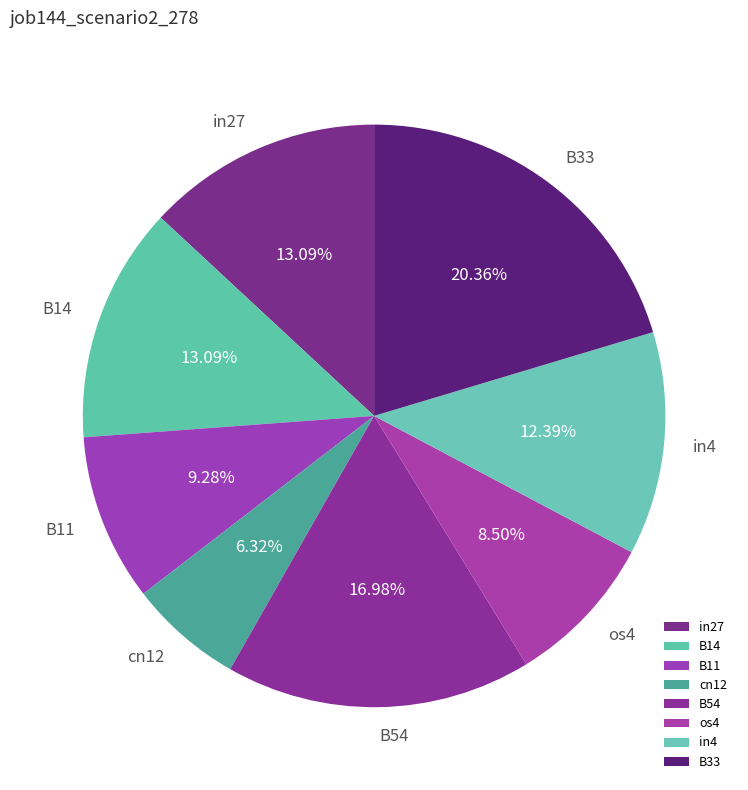

What percentage is NOT represented by B54?

83.0%